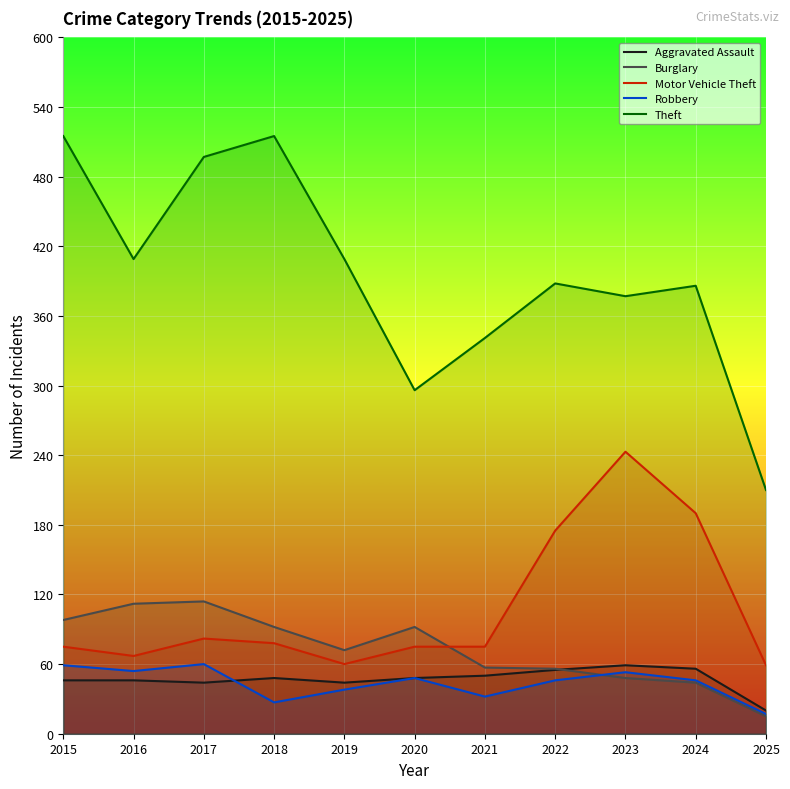

Which series has the largest total across all categories?

Theft